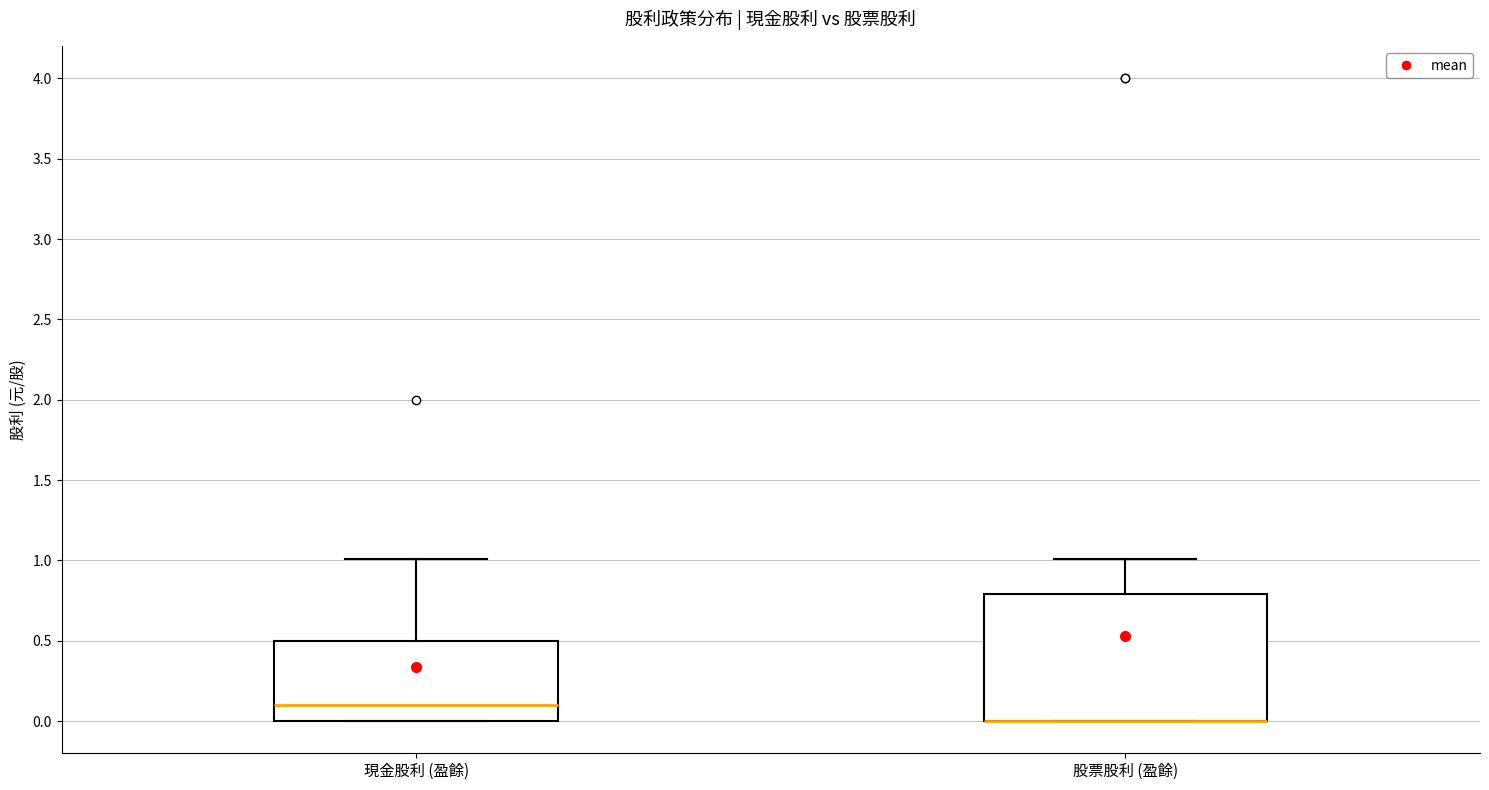

Reading left to right, transcribe this box plot: for each box, give where its median line is, the range the box spans, and where its two whiskers end, as read against the y-axis. The values are not printed on the chart, so give them approximately, as read against the axis.

現金股利 (盈餘): median 0.1, box 0.0 to 0.5, whiskers 0.0 to 1.0
股票股利 (盈餘): median 0.0 (drawn on the box's lower edge), box 0.0 to 0.8, whiskers 0.0 to 1.0